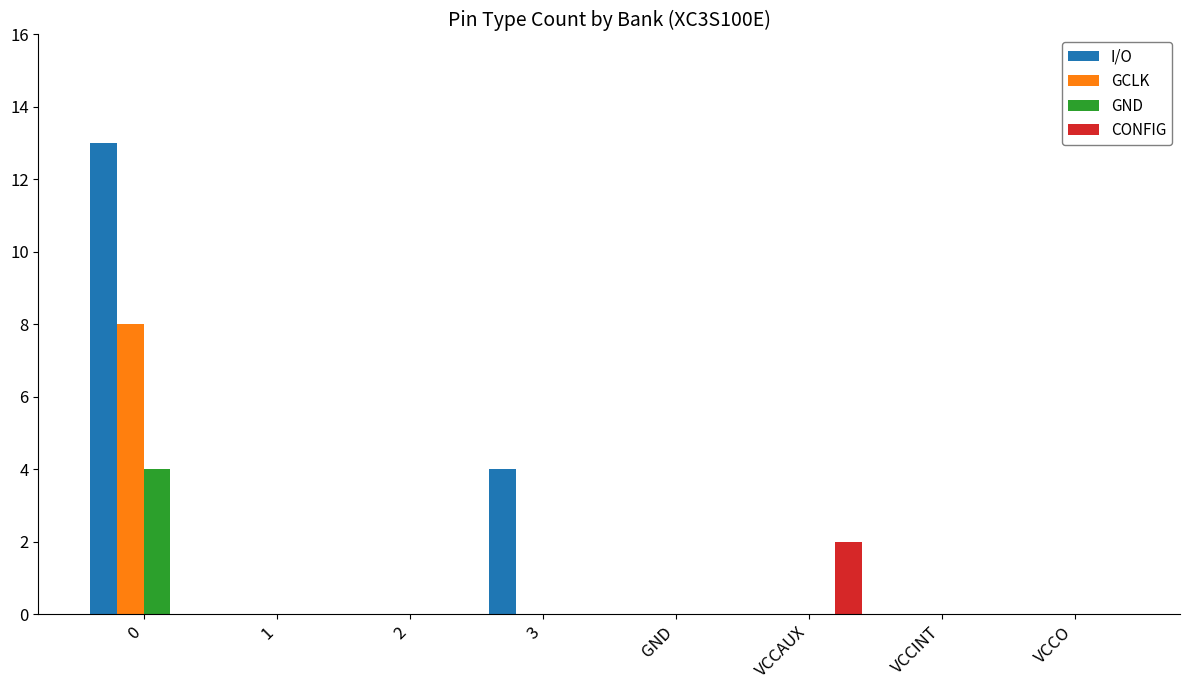

What is the highest value of the GND series?

4